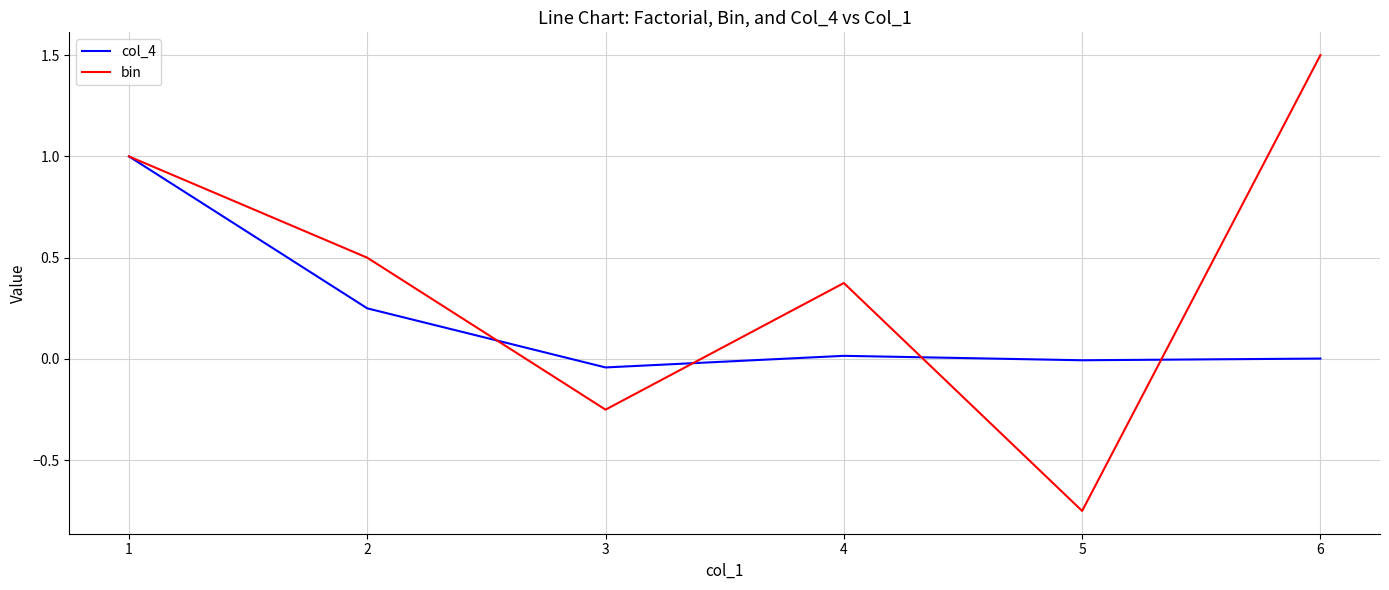

What is the highest value of the bin series?

1.5